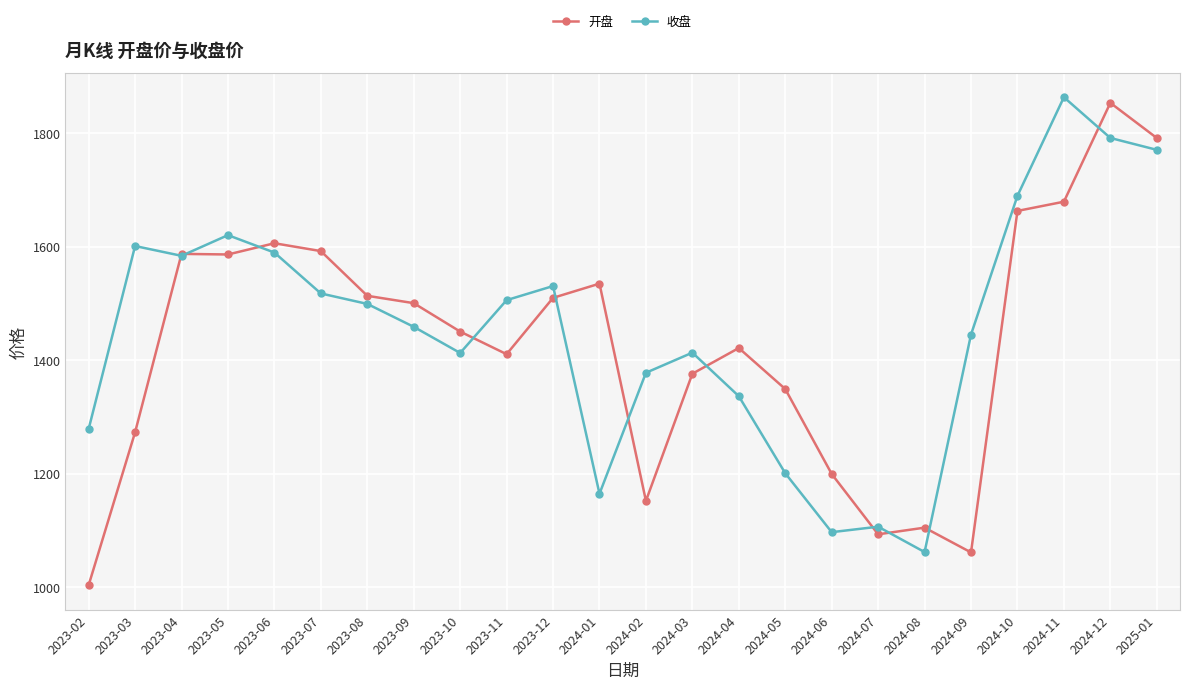

What are all the series names shown in the legend?

开盘, 收盘